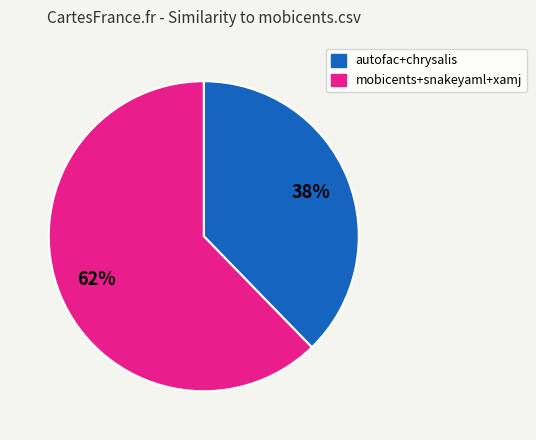

True or false: autofac+chrysalis accounts for 32% of the total.

False